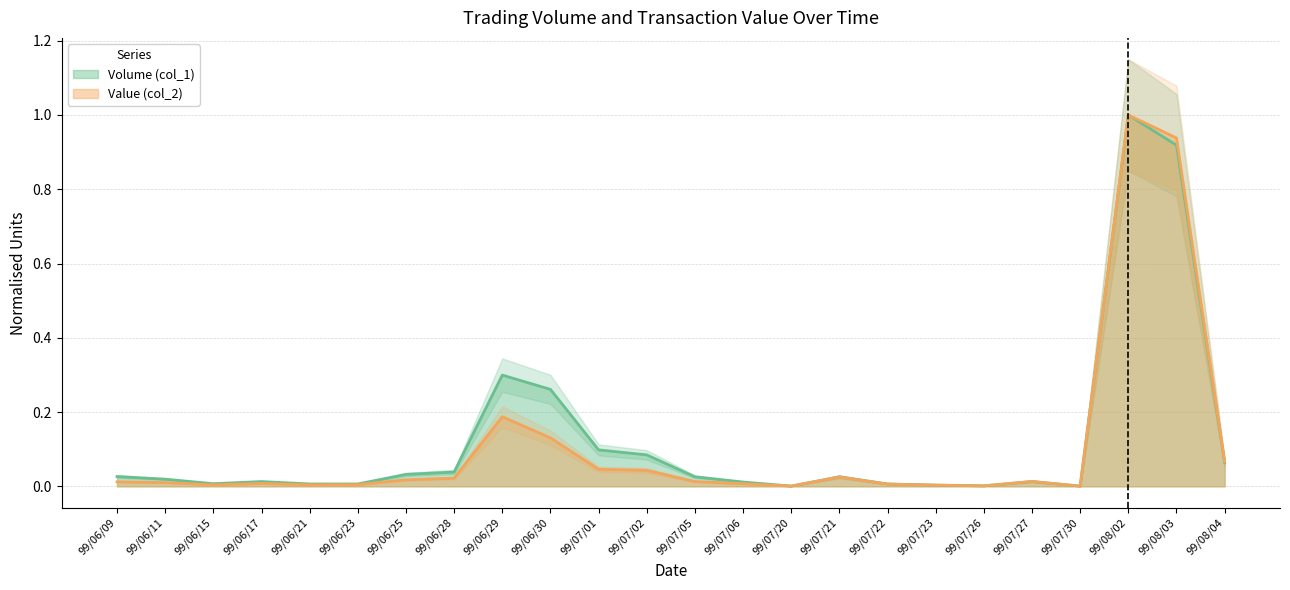

Between 99/06/25 and 99/07/06, which is larger?

99/06/25